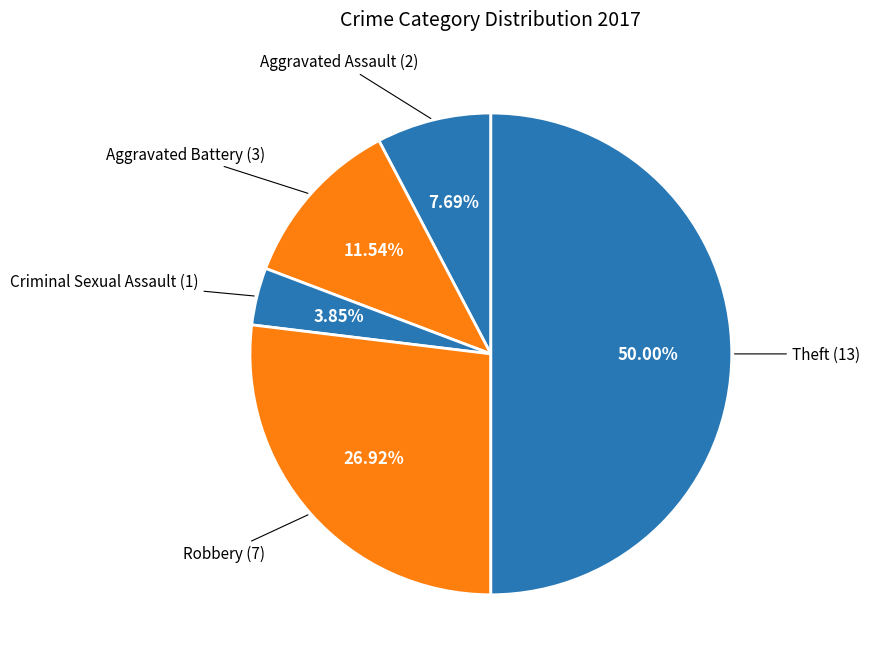

What percentage is NOT represented by Robbery?

73.1%